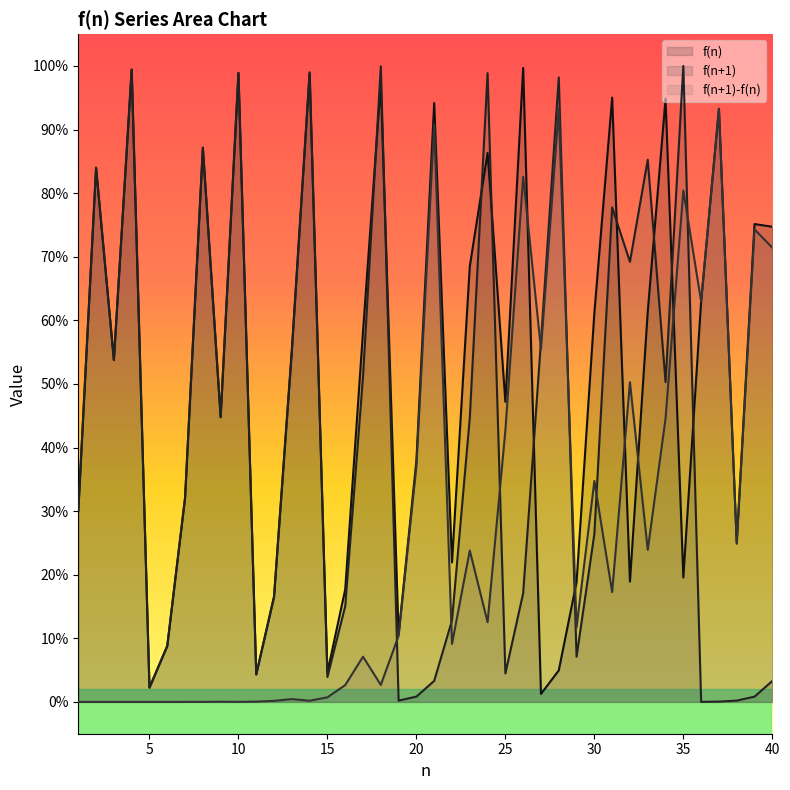

Where do f(n) and f(n+1) first cross each other?

2 and 3